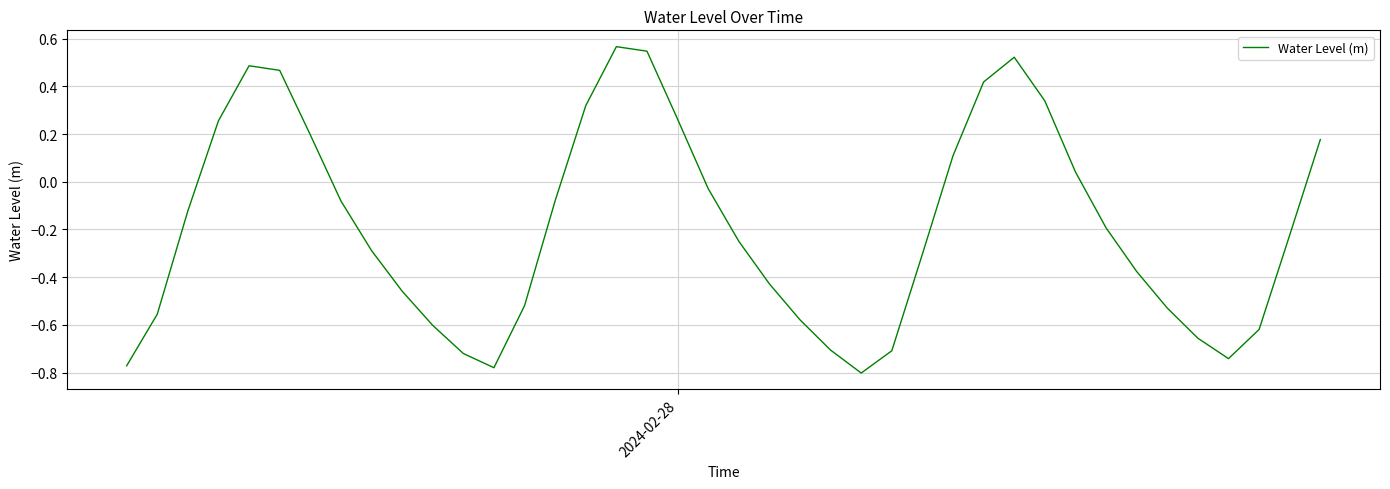

What is the difference between the maximum and minimum values?

1.4